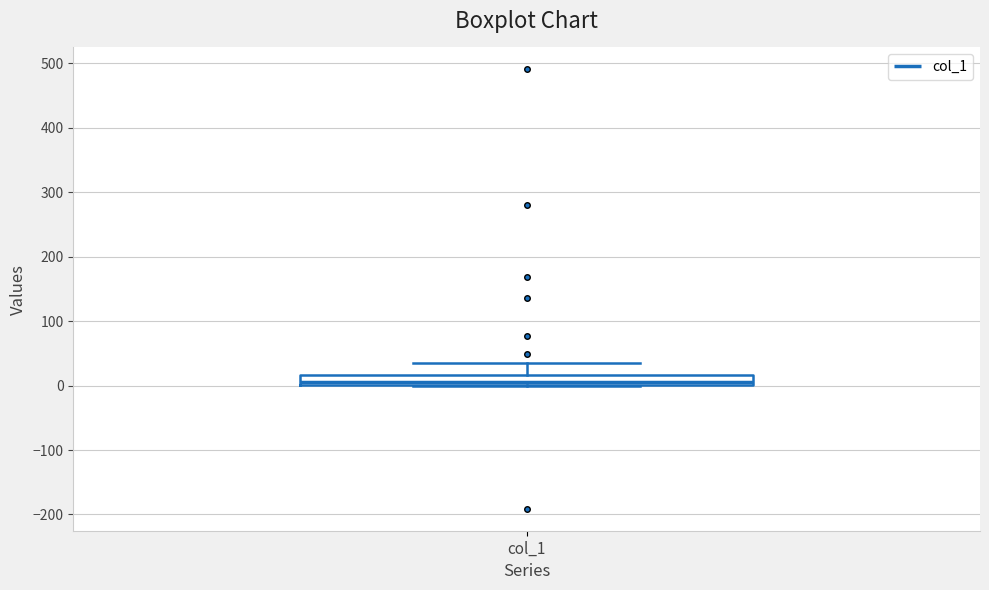

Where does the upper whisker of the box for col_1 end on the y-axis? The values are not printed on the chart, so give them approximately, as read against the axis.

40